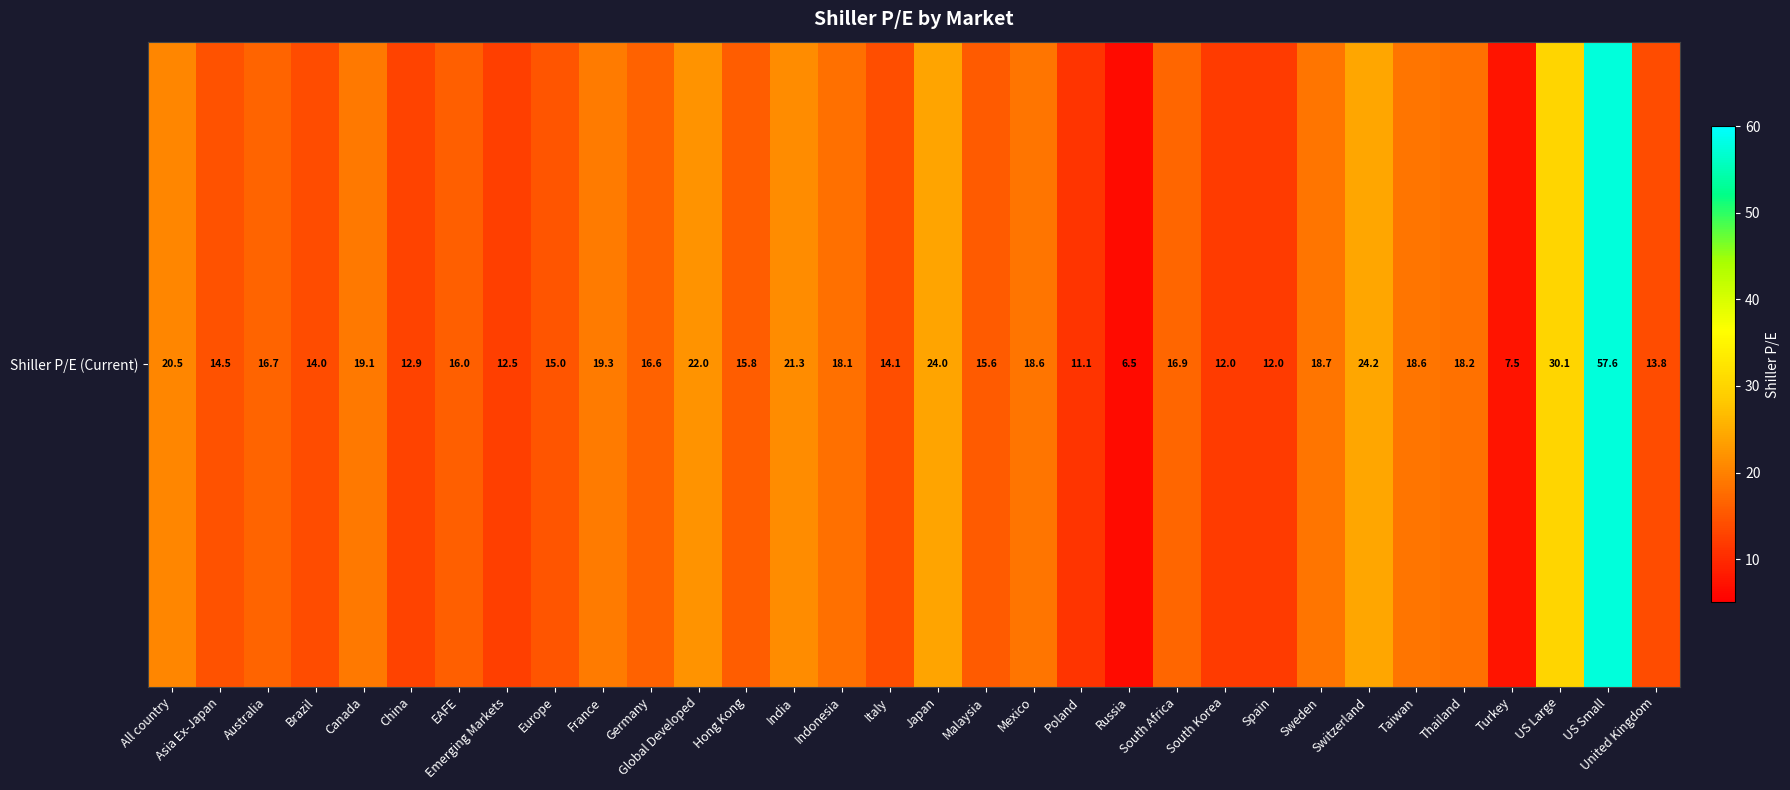

True or false: the data shows 43.0 at Japan.

False